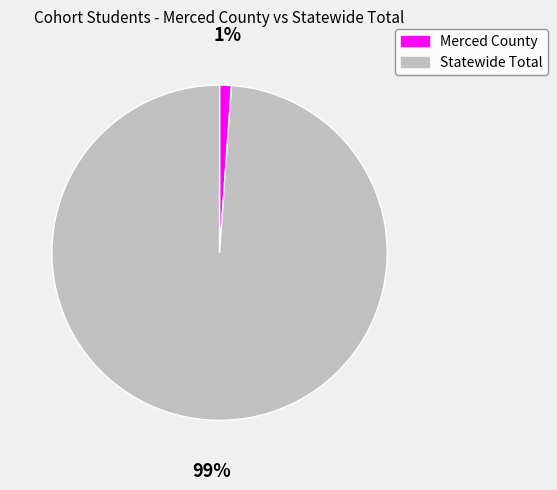

To the nearest percent, what portion does Statewide Total represent?

99%